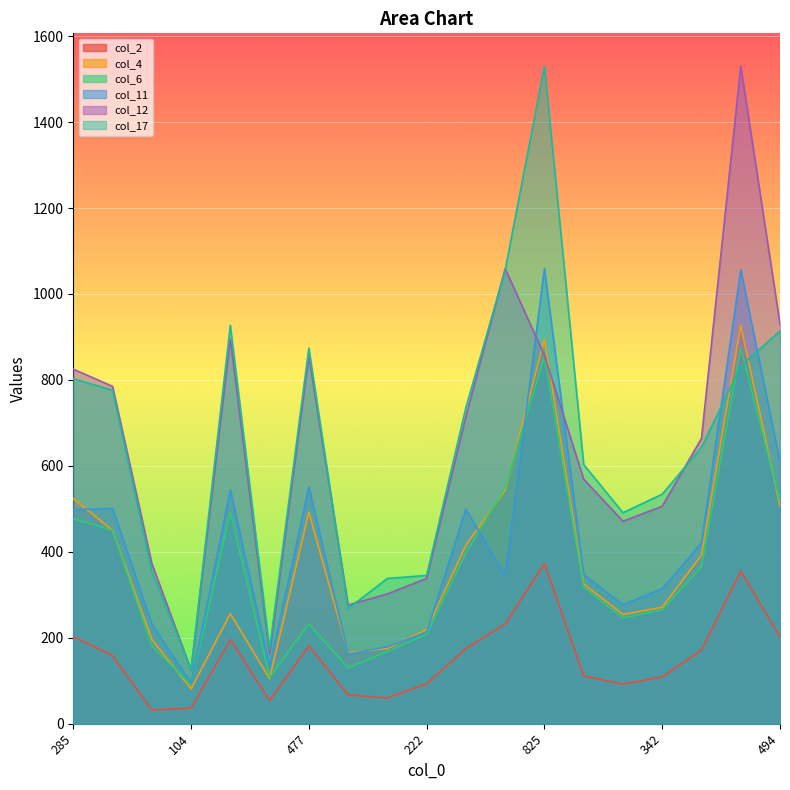

True or false: col_12 has a value of 1580 at 498.

False